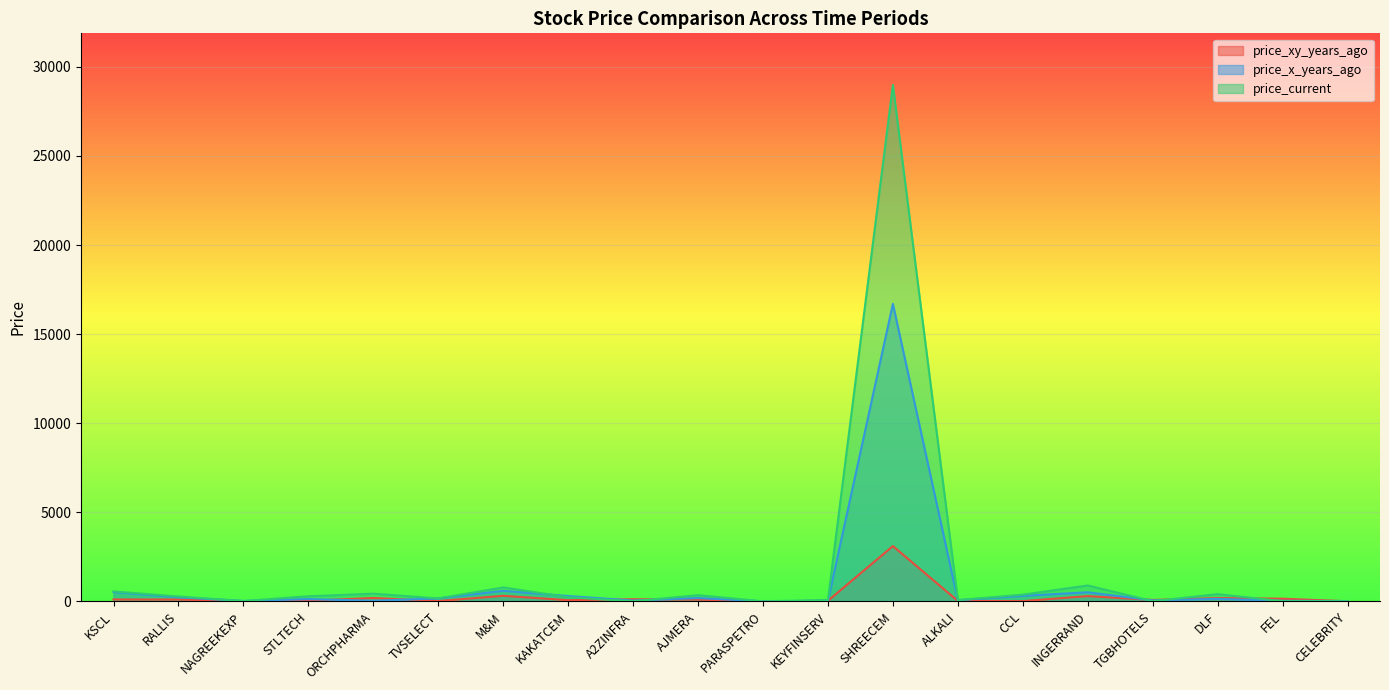

What is the highest value of the price_xy_years_ago series?

3101.2